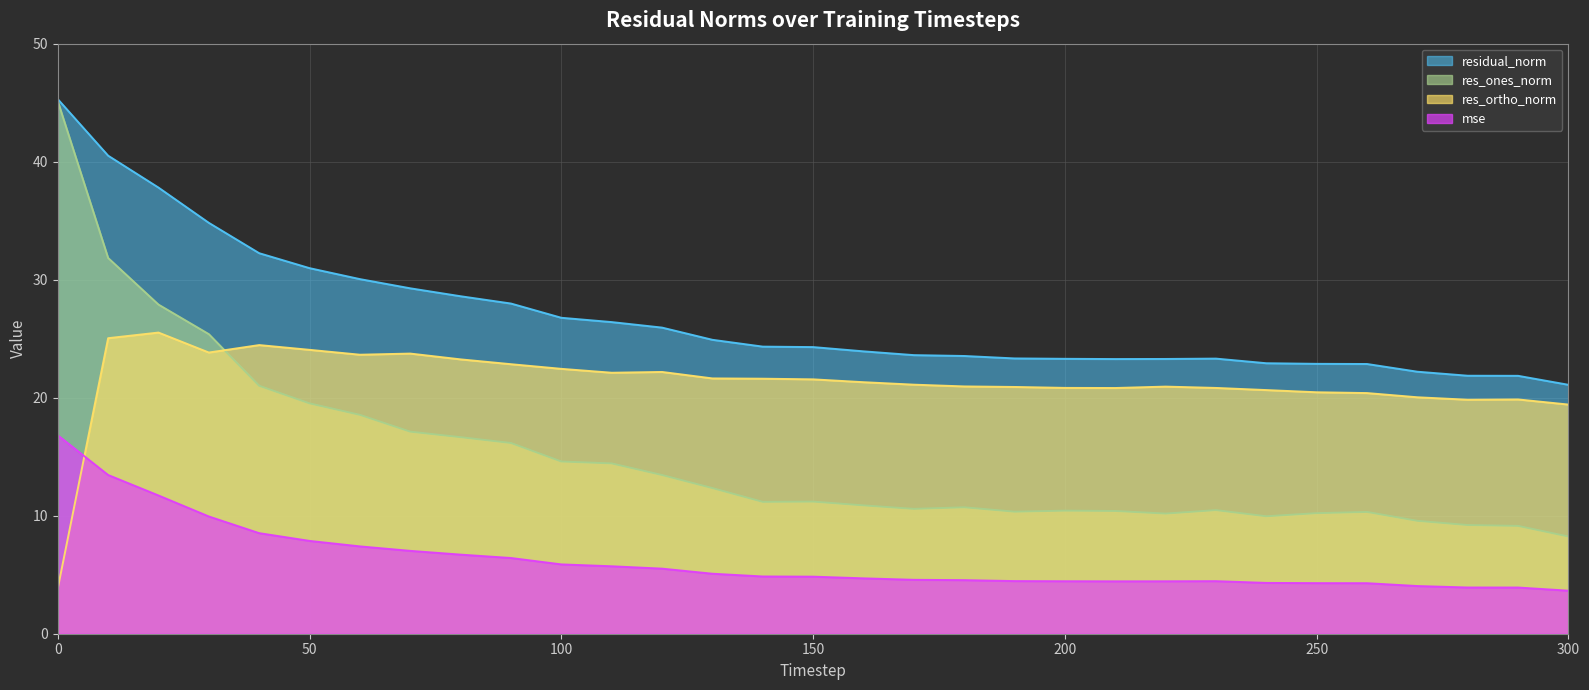

How many times do res_ones_norm and res_ortho_norm cross each other?

1